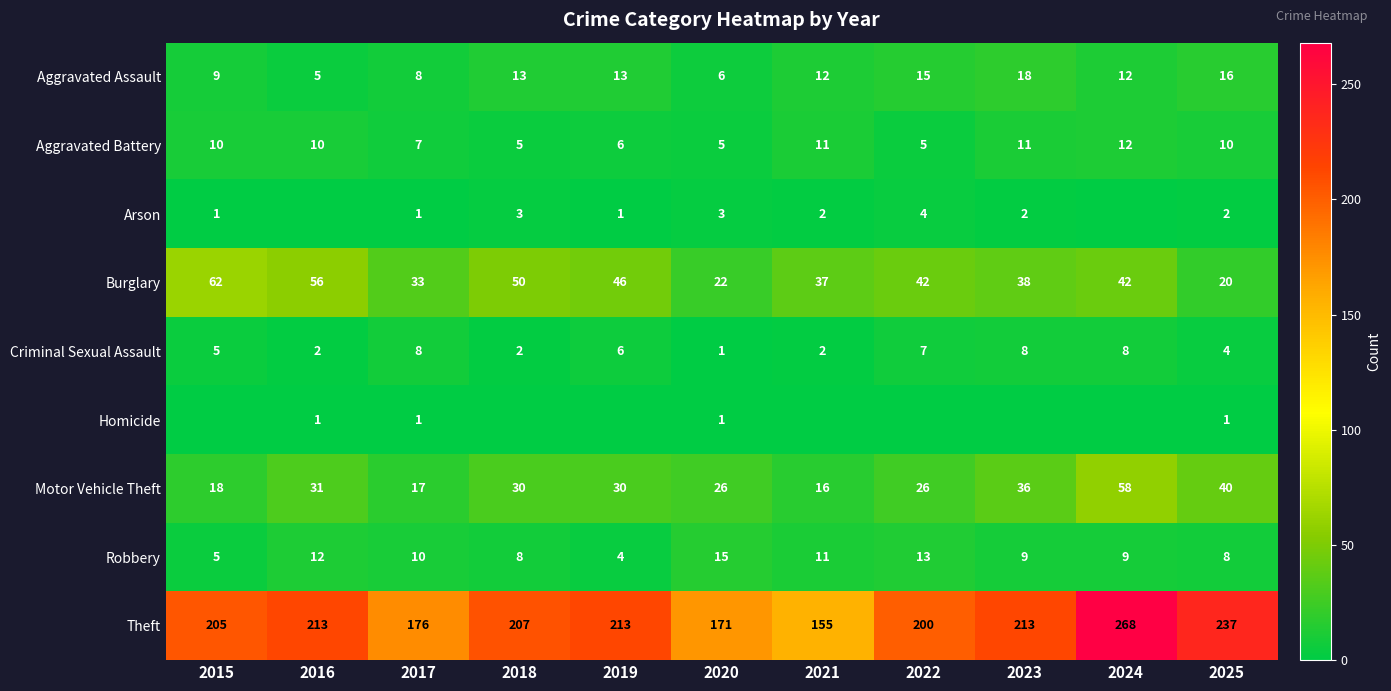

Which label corresponds to the largest value in the chart?

2024